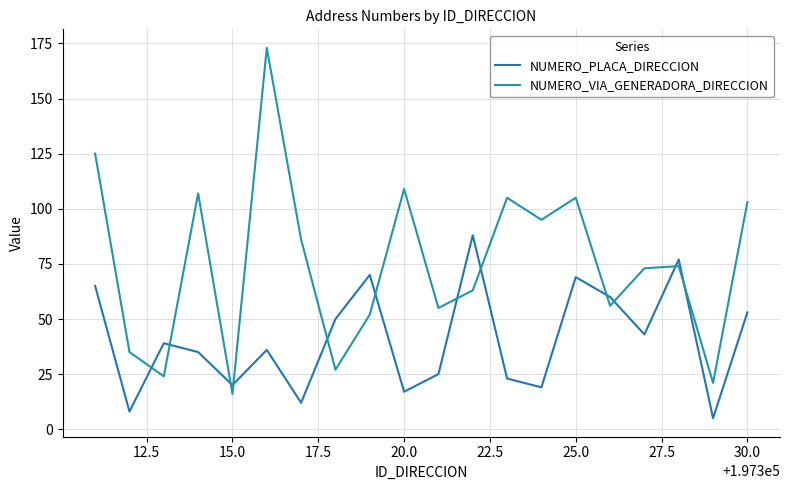

How many times do NUMERO_VIA_GENERADORA_DIRECCION and NUMERO_PLACA_DIRECCION cross each other?

12